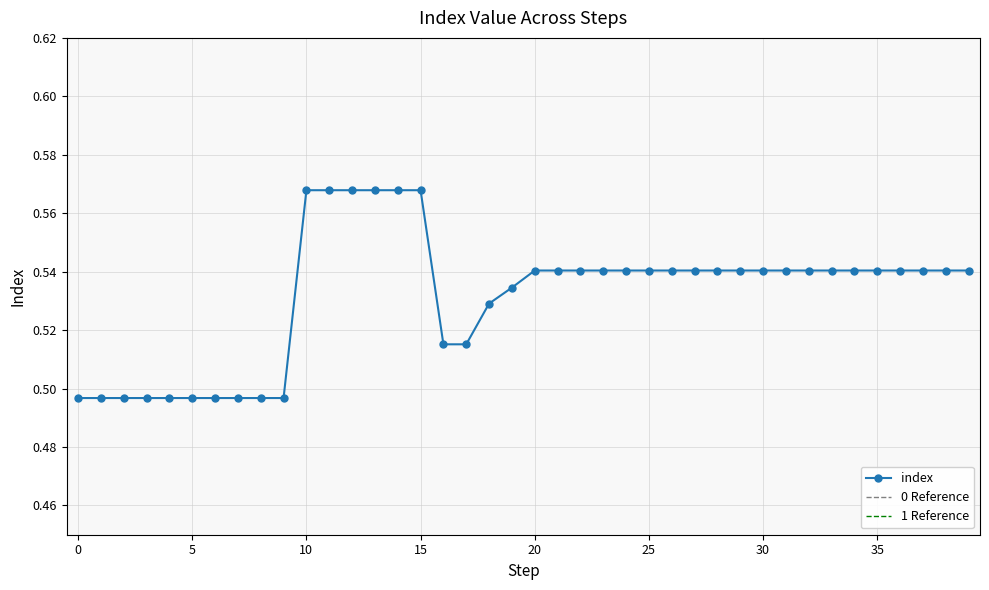

What is the difference between the second highest and second lowest values?

0.1